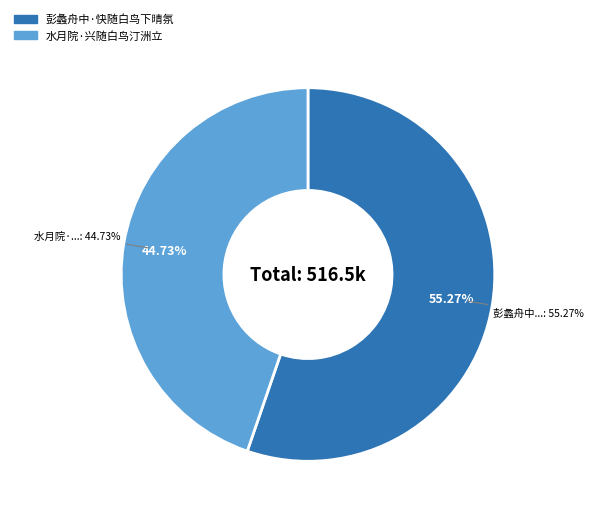

True or false: 水月院·兴随白鸟汀洲立 accounts for 34% of the total.

False